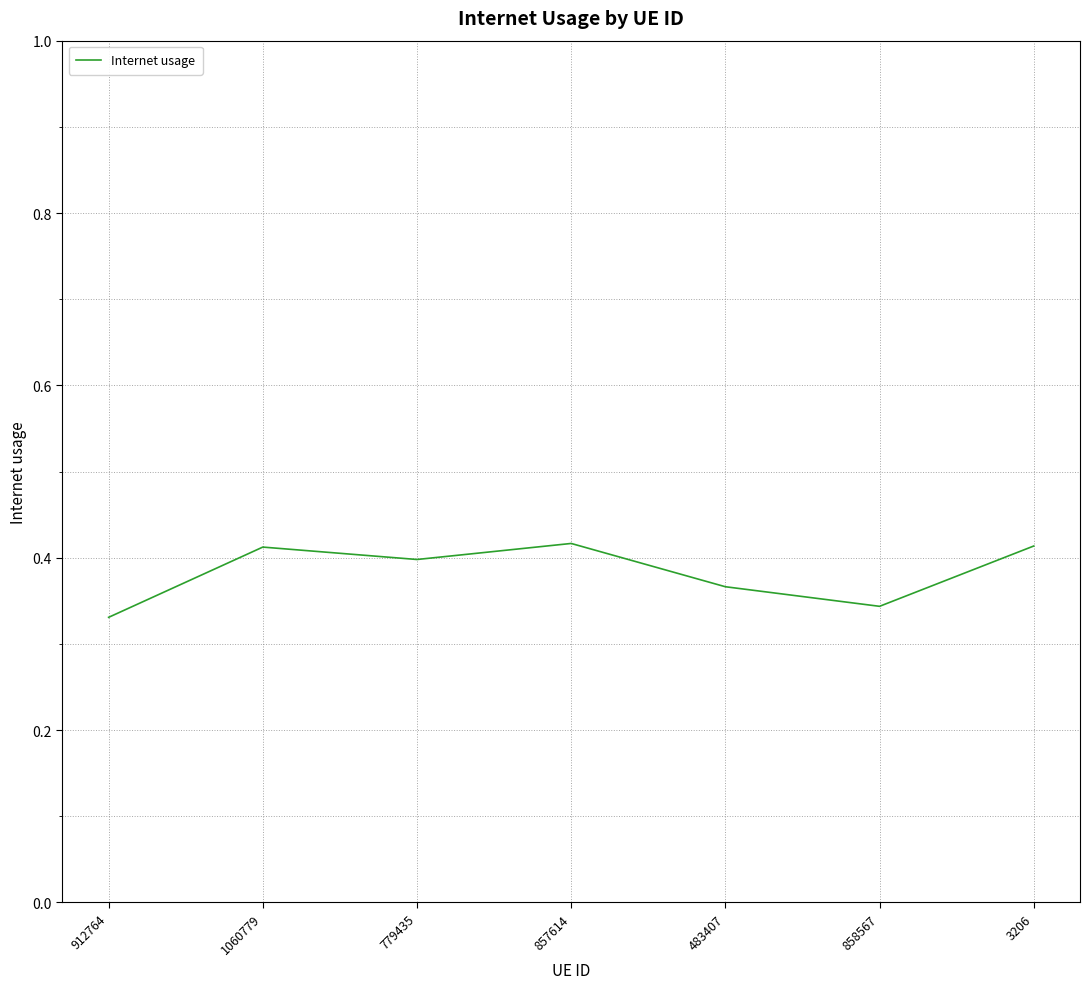

How many values are between 0 and 1?

7